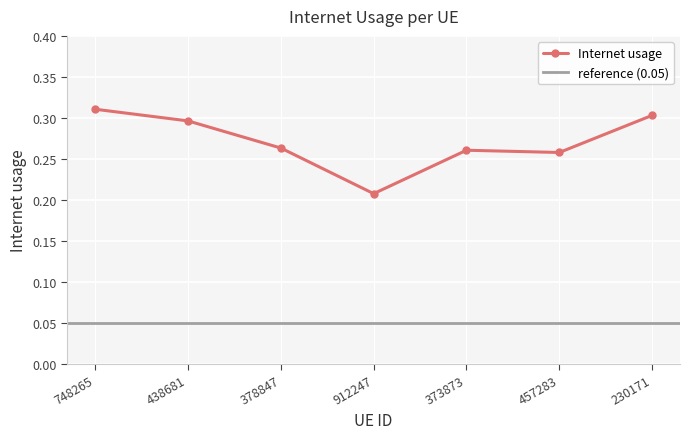

What is the average value?

0.3